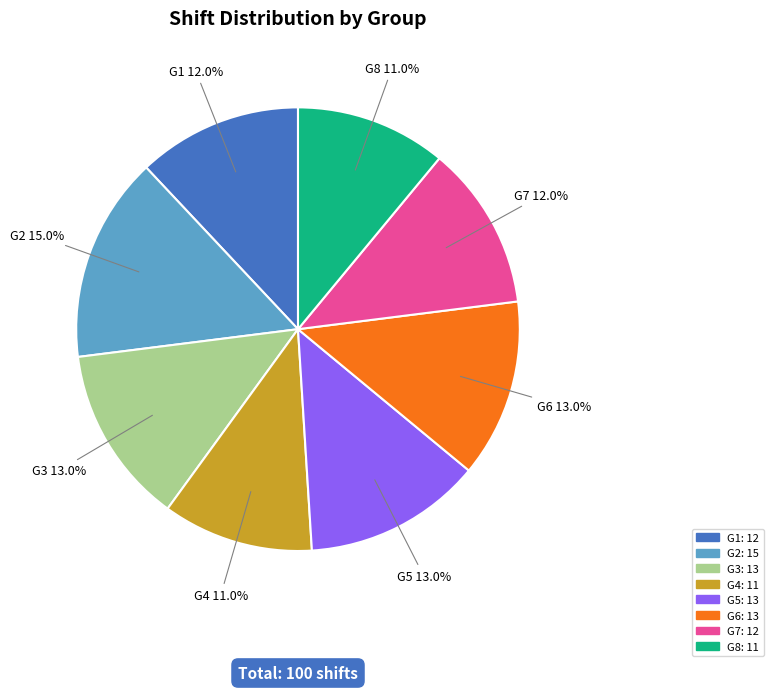

Is G1 the majority of the pie?

No